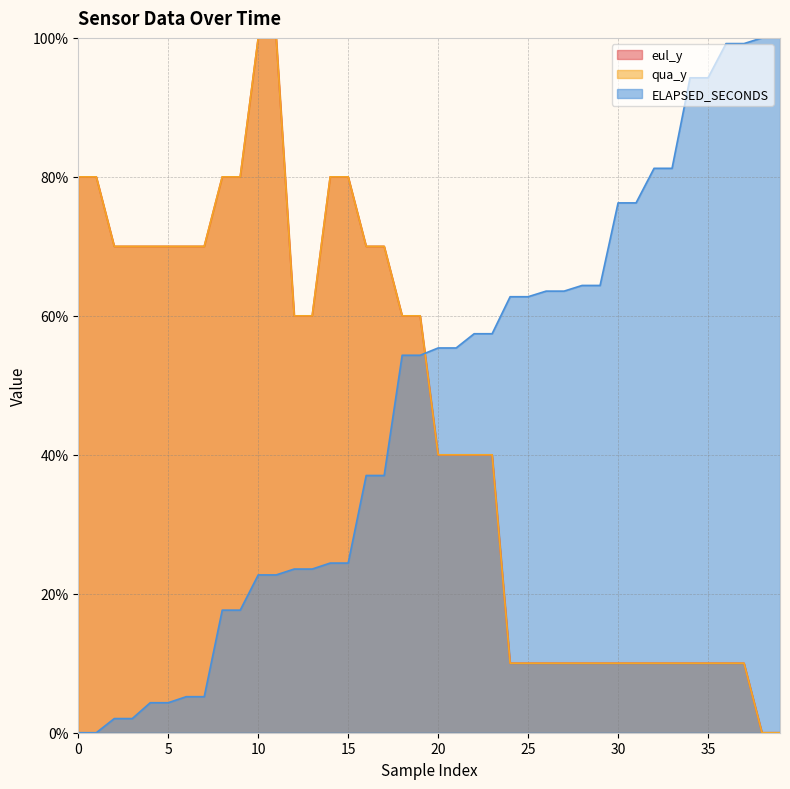

Rank the categories by eul_y value from highest to lowest.

10, 11, 0, 1, 8, 9, 14, 15, 2, 3, 4, 5, 6, 7, 16, 17, 12, 13, 18, 19, 20, 21, 22, 23, 24, 25, 26, 27, 28, 29, 30, 31, 32, 33, 34, 35, 36, 37, 38, 39